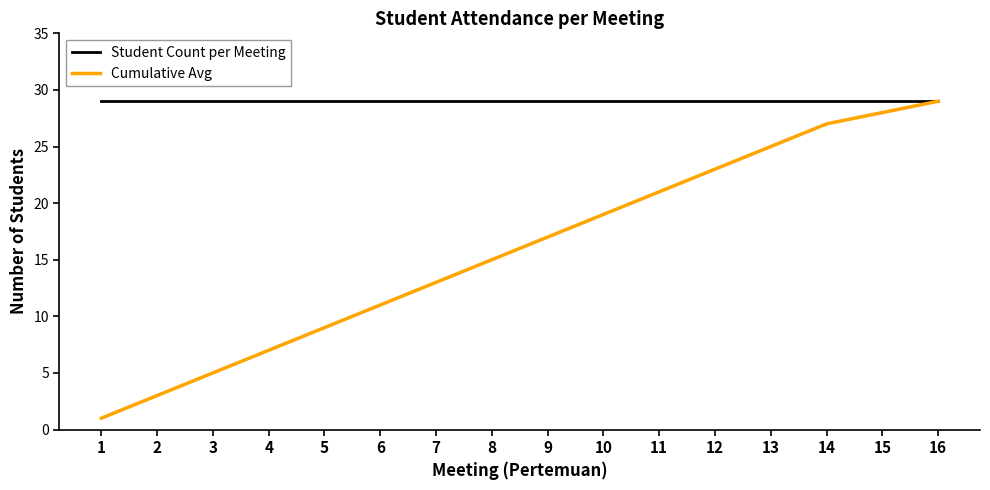

Is it true that Cumulative Avg equals 21 at 11?

True